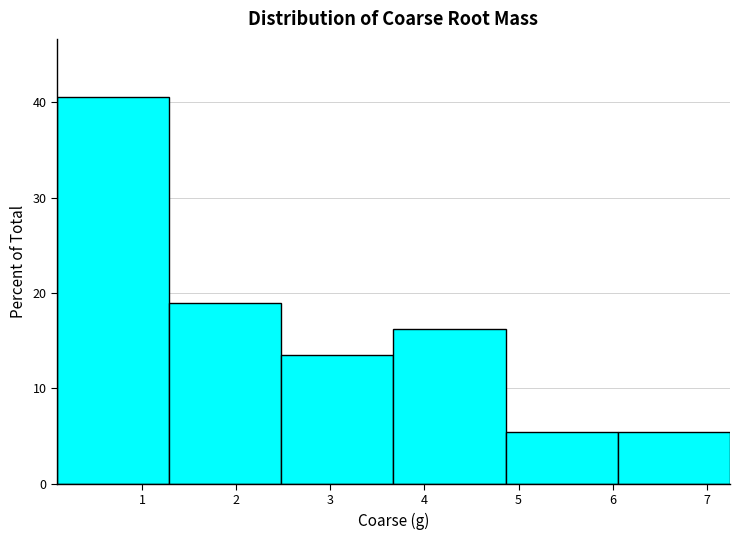

Reading left to right, list every bar in this chart as the range it spans on the x-axis followed by its height. Neither the bar edges nor the heights are printed on the chart, so give them approximately, as read against the axes.

0.1 to 1.3: 41
1.3 to 2.5: 19
2.5 to 3.7: 14
3.7 to 4.9: 16
4.9 to 6.1: 5
6.1 to 7.2: 5